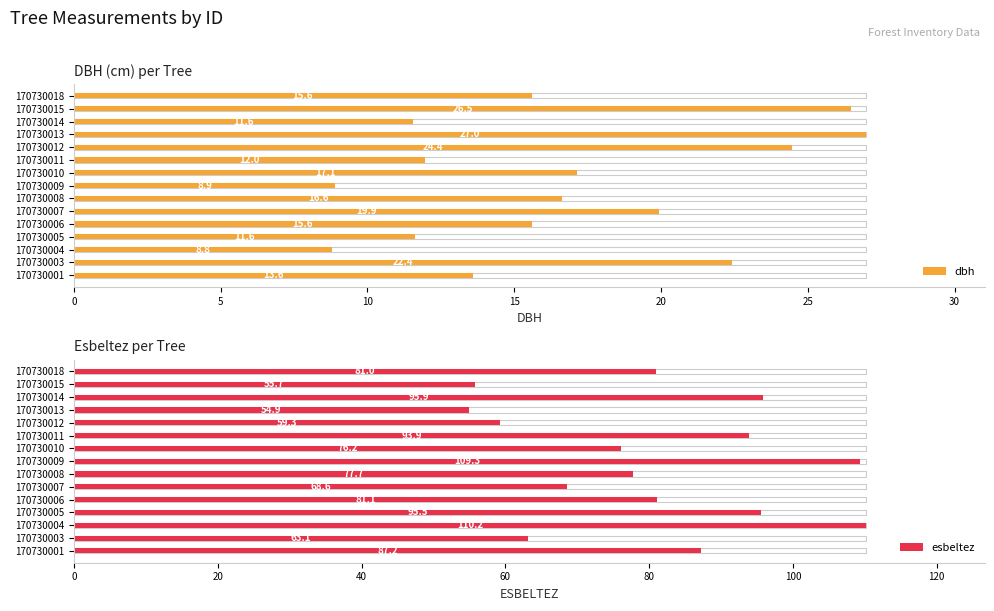

At 170730018, list the series in order from largest to smallest.

esbeltez, dbh